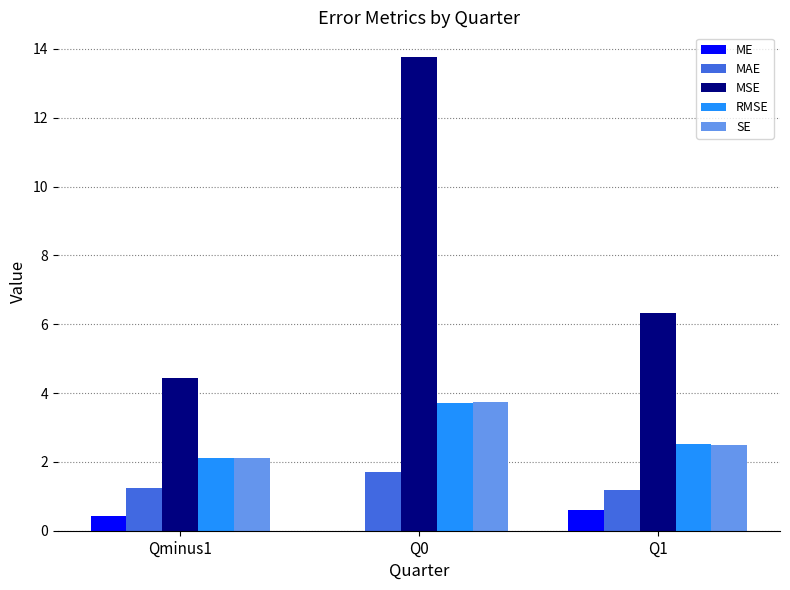

What are all the series names shown in the legend?

ME, MAE, MSE, RMSE, SE